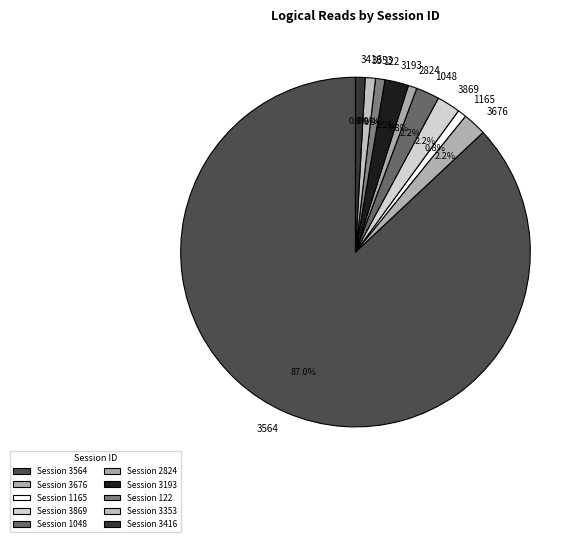

How many segments does this pie chart have?

10